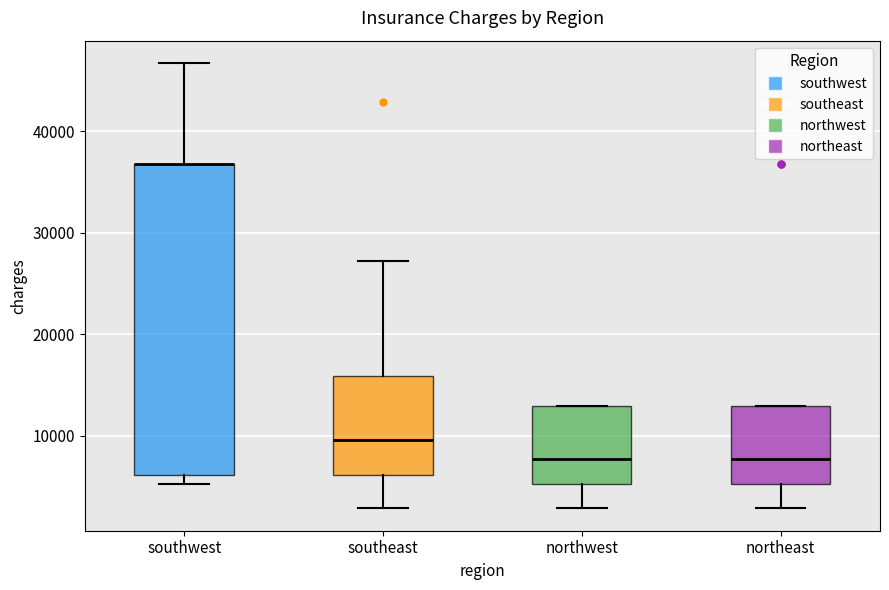

Which box is the tallest, from its lower edge to its upper edge?

southwest